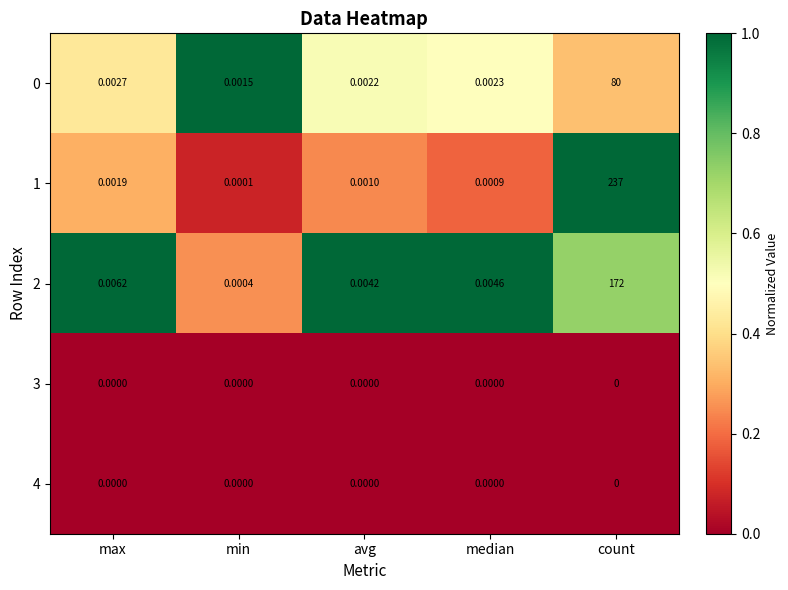

Between avg and count, which series saw the biggest shift?

1